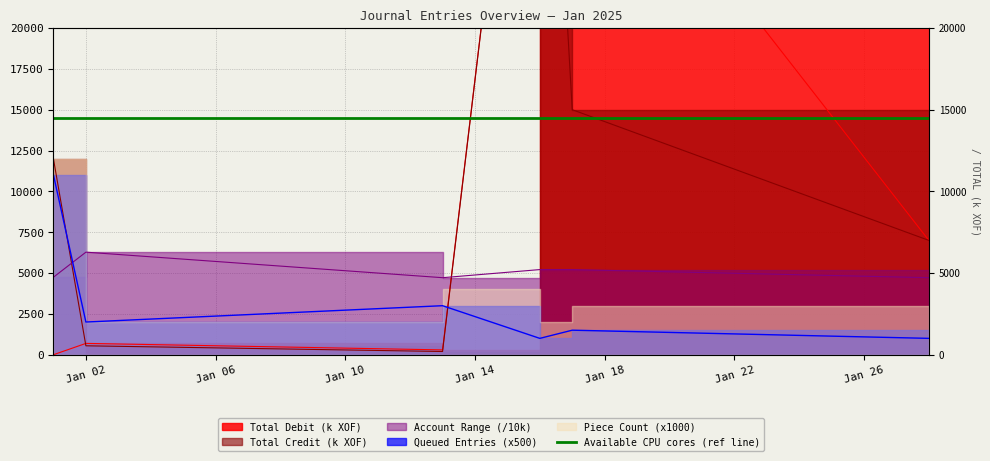

The value of Queued Entries at 2025-01-28 is 1501.2. True or false?

False